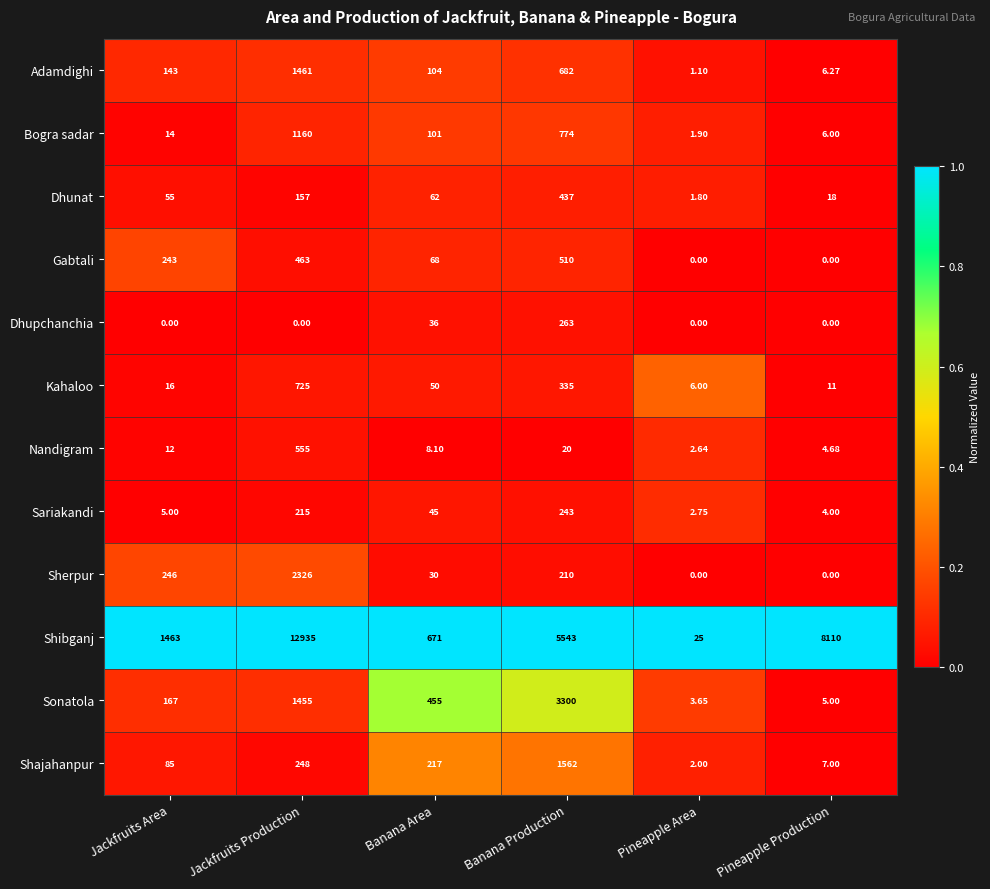

At which label does Sonatola reach its peak?

Banana Production